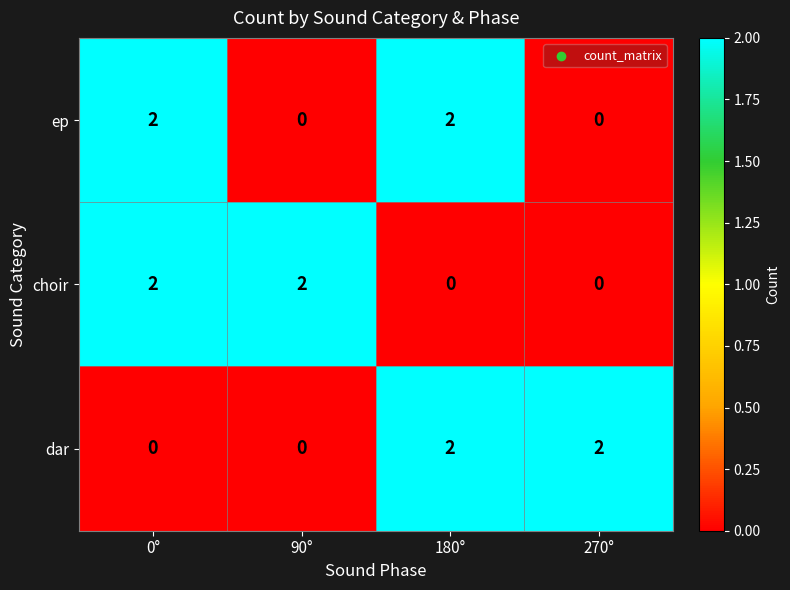

What is the sum of the dar values at 180° and 270°?

4